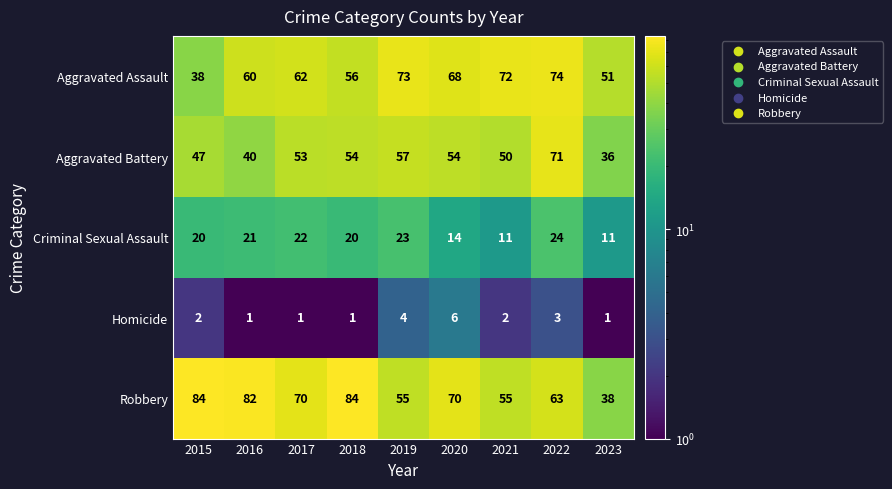

What value does the Robbery series have at 2015, to the nearest 10?

80